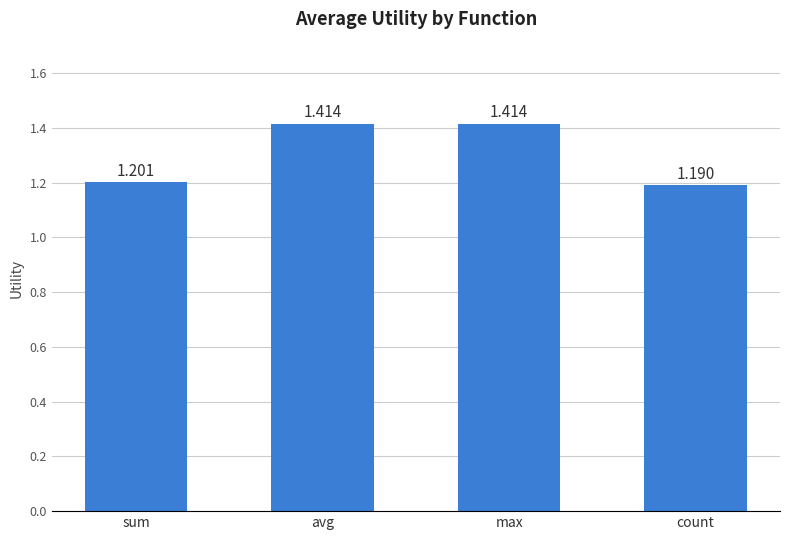

What is the label of the 3rd bar from the right?

avg